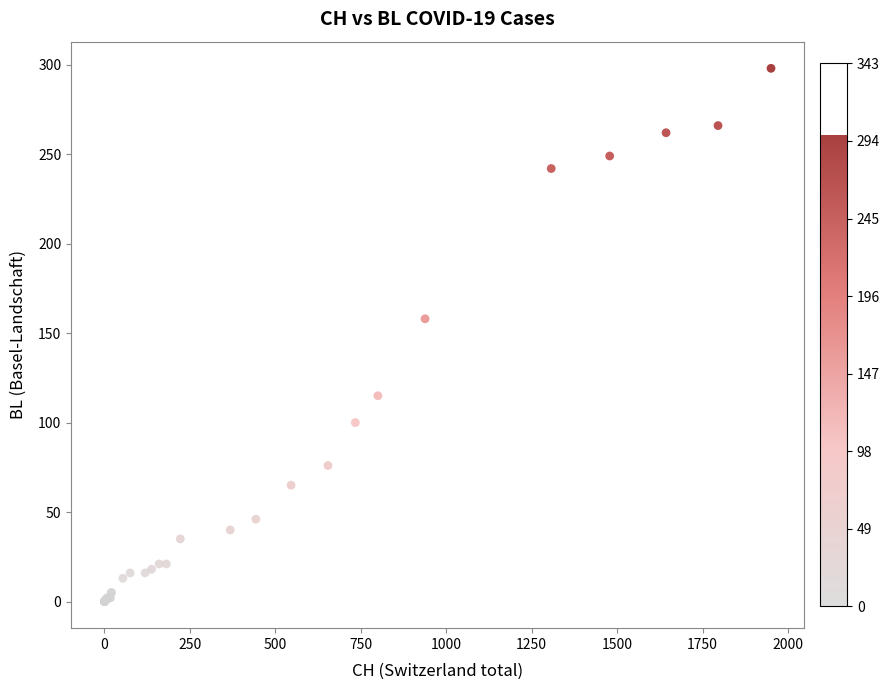

What Y value in the scatter plot is closest to 149?

158